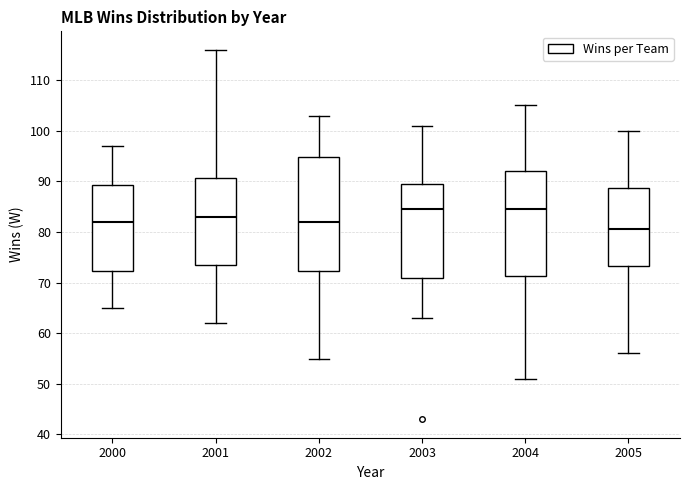

Reading left to right, read every box against the y-axis: the position of its median line, the range the box covers, and the ends of its whiskers. The values are not printed on the chart, so give them approximately, as read against the axis.

2000: median 82, box 72 to 89, whiskers 65 to 97
2001: median 83, box 74 to 91, whiskers 62 to 116
2002: median 82, box 72 to 95, whiskers 55 to 103
2003: median 85, box 71 to 90, whiskers 63 to 101
2004: median 85, box 71 to 92, whiskers 51 to 105
2005: median 81, box 73 to 89, whiskers 56 to 100